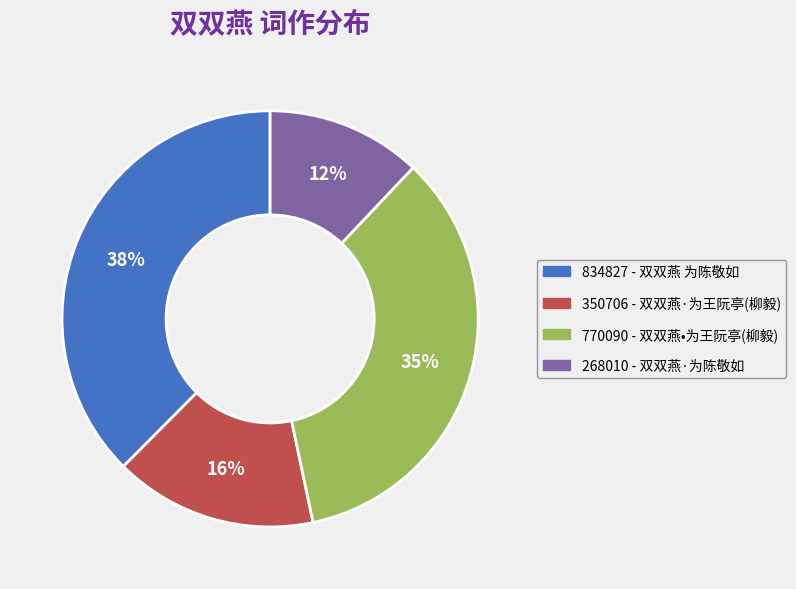

Does any single category account for the majority?

No